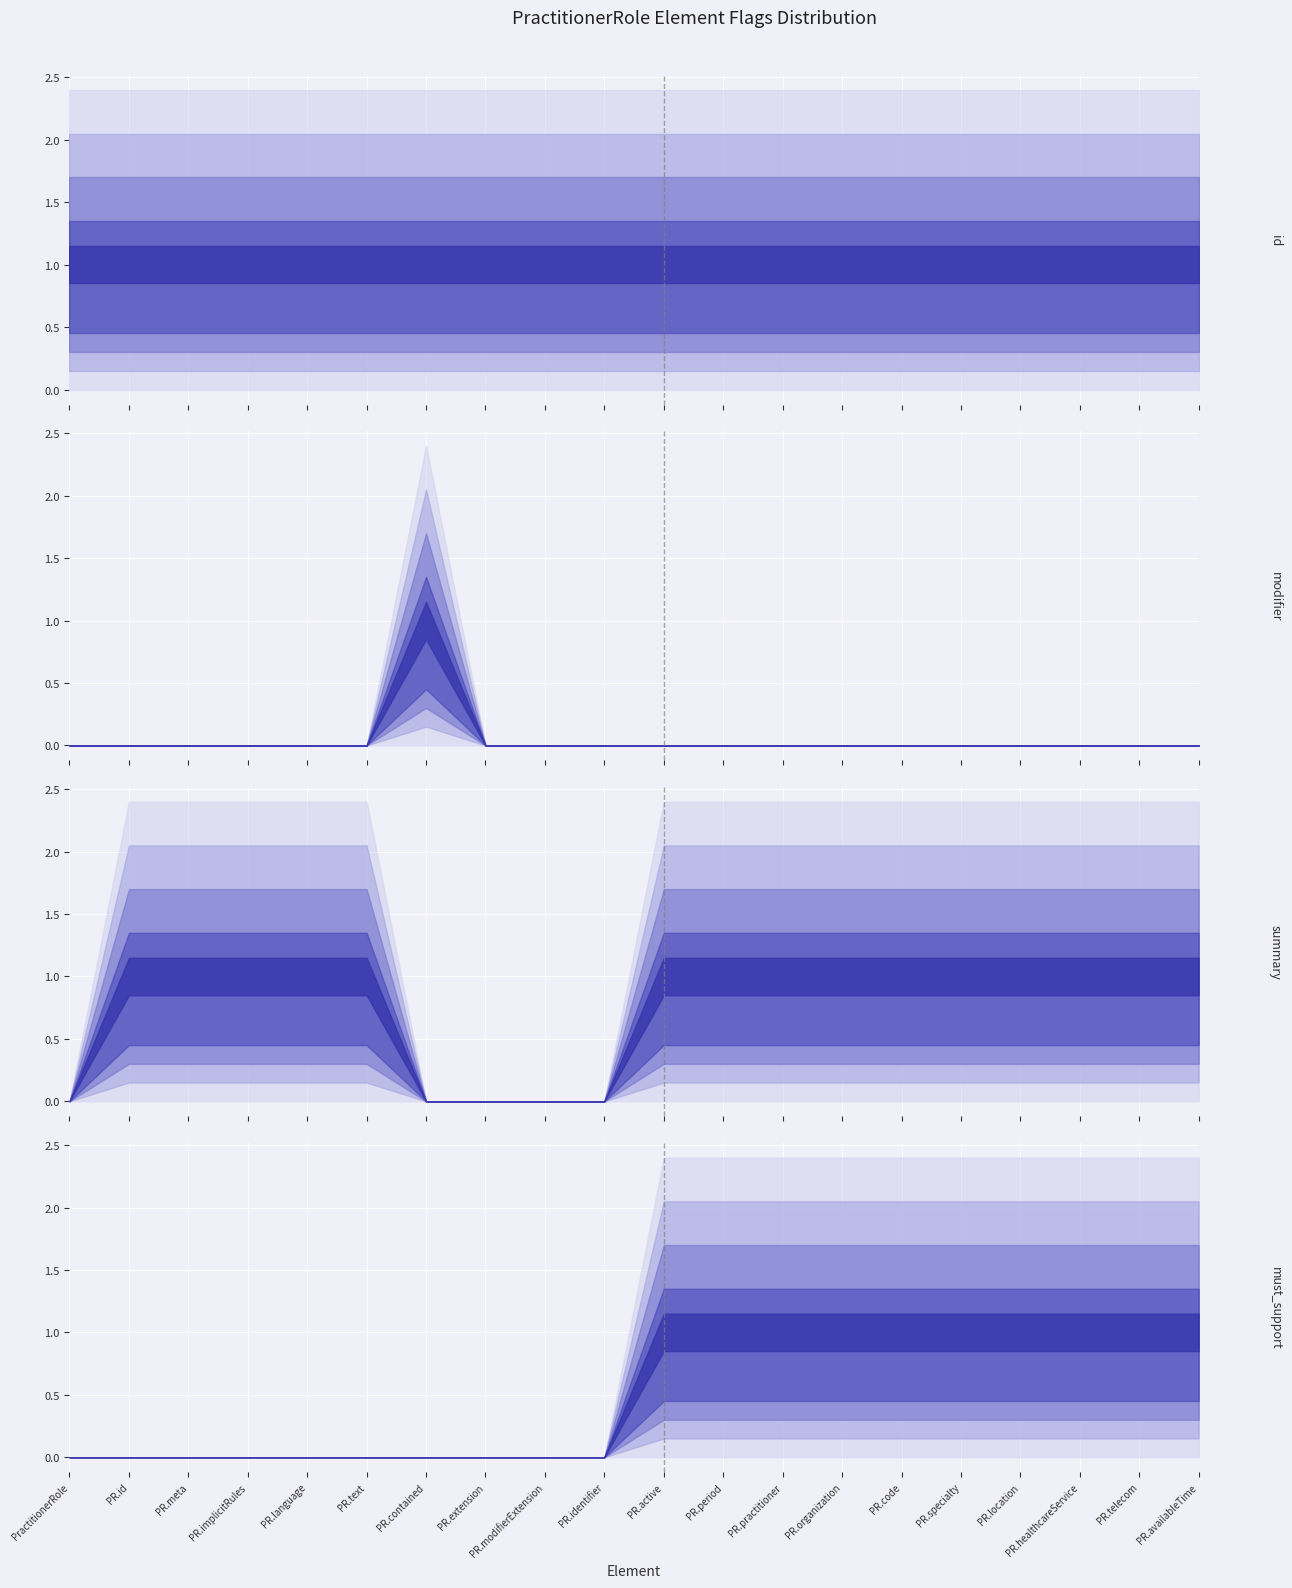

True or false: summary has more than 0 points higher than both neighbors.

False